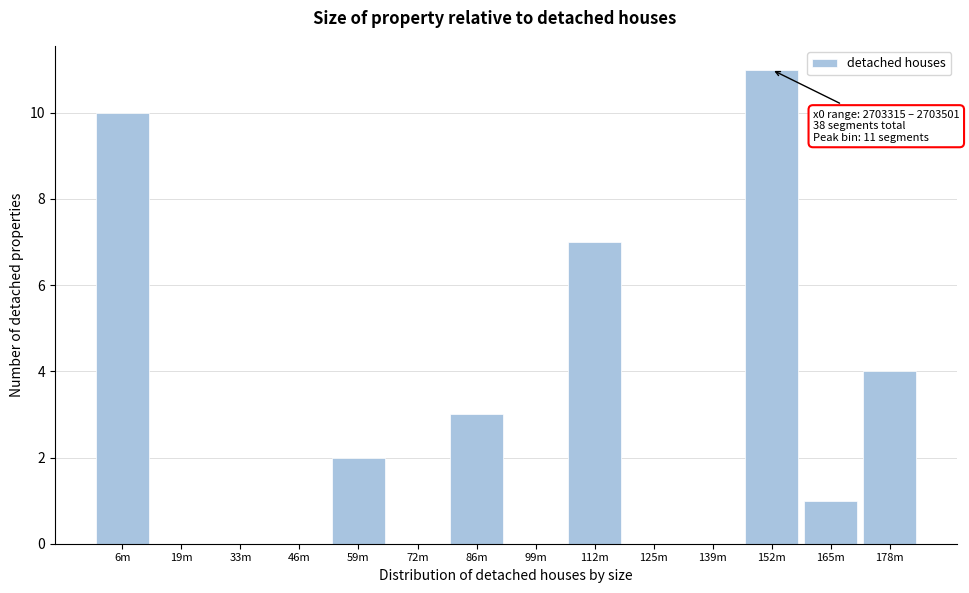

Reading left to right, extract all data points from this chart.

6m=10	19m=0	33m=0	46m=0	59m=2	72m=0	86m=3	99m=0	112m=7	125m=0	139m=0	152m=11	165m=1	178m=4